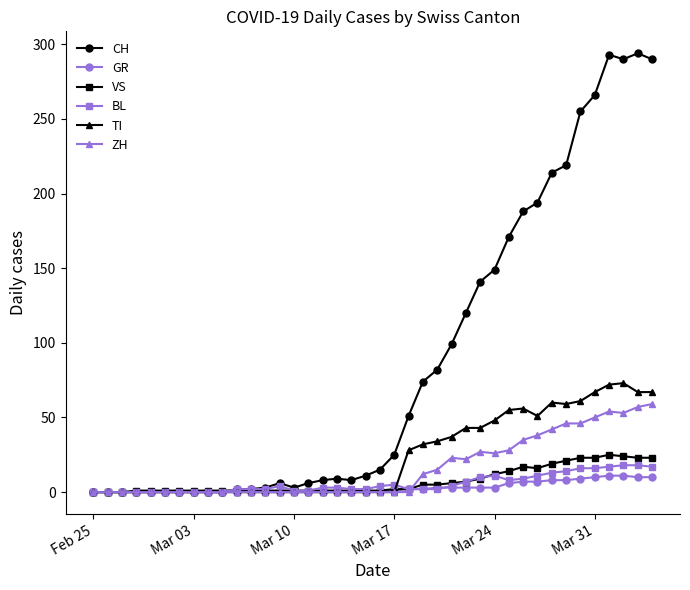

Does the chart have visible grid lines?

No